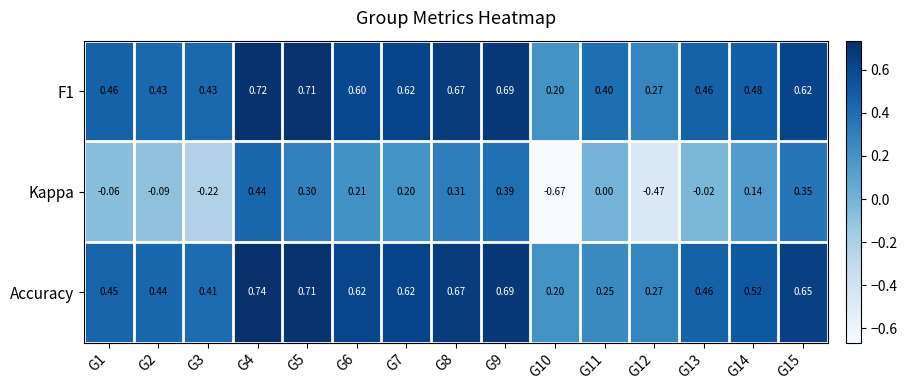

Is the value of Accuracy at G6 greater than the value of F1 at G2?

Yes